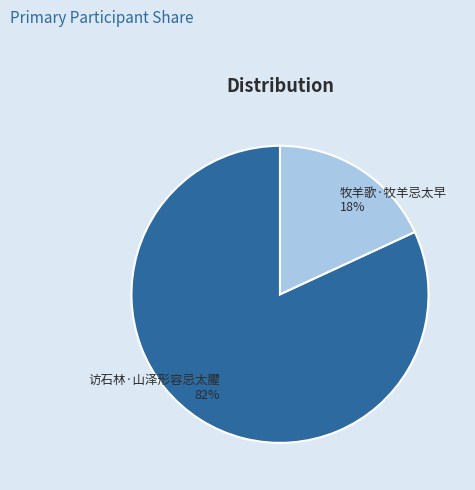

Rank the categories by value from highest to lowest.

访石林·山泽形容忌太臞, 牧羊歌·牧羊忌太早